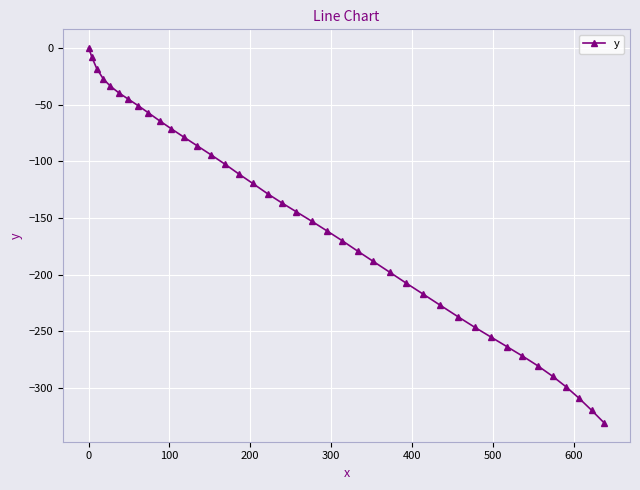

What is the value of the 20th point from the left?

-144.5